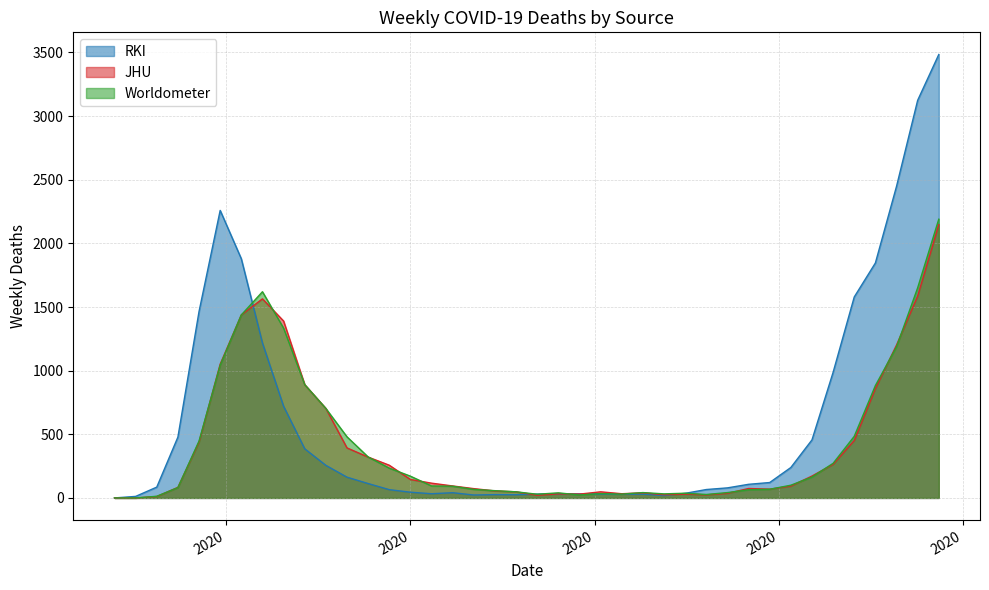

Does the chart have visible grid lines?

Yes